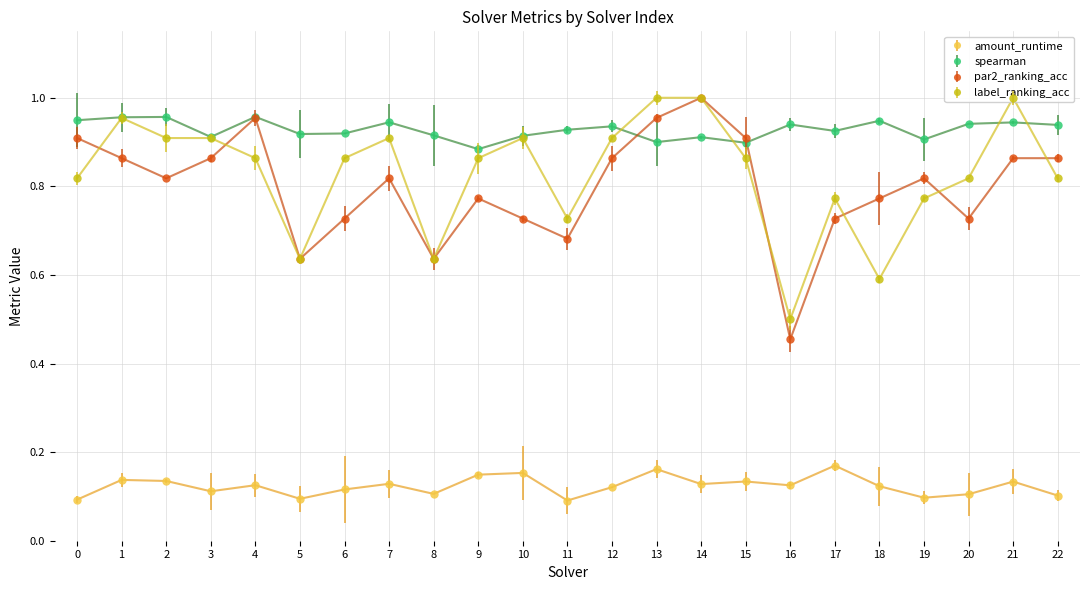

At which category does par2_ranking_acc reach its first local valley?

2